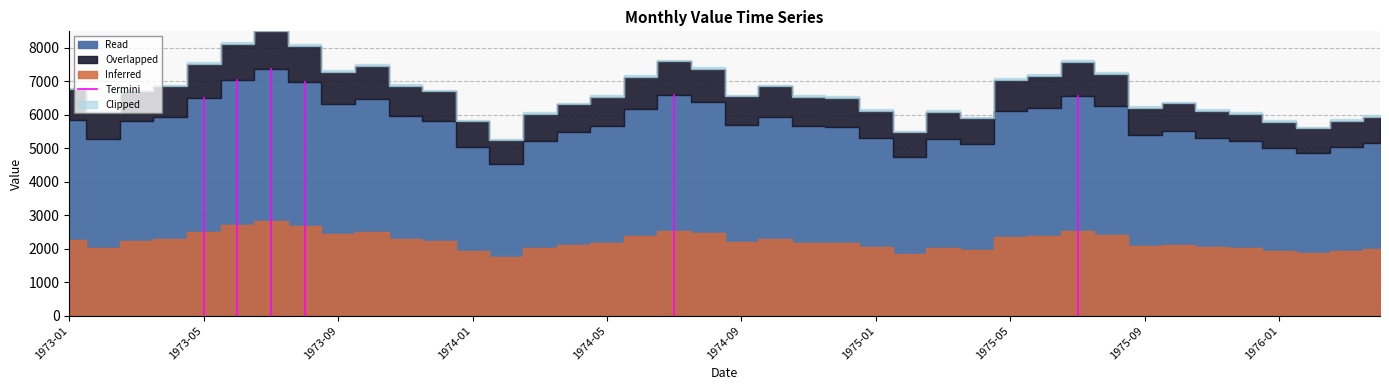

Is it true that the value at 1973-05 is 3763.6?

False